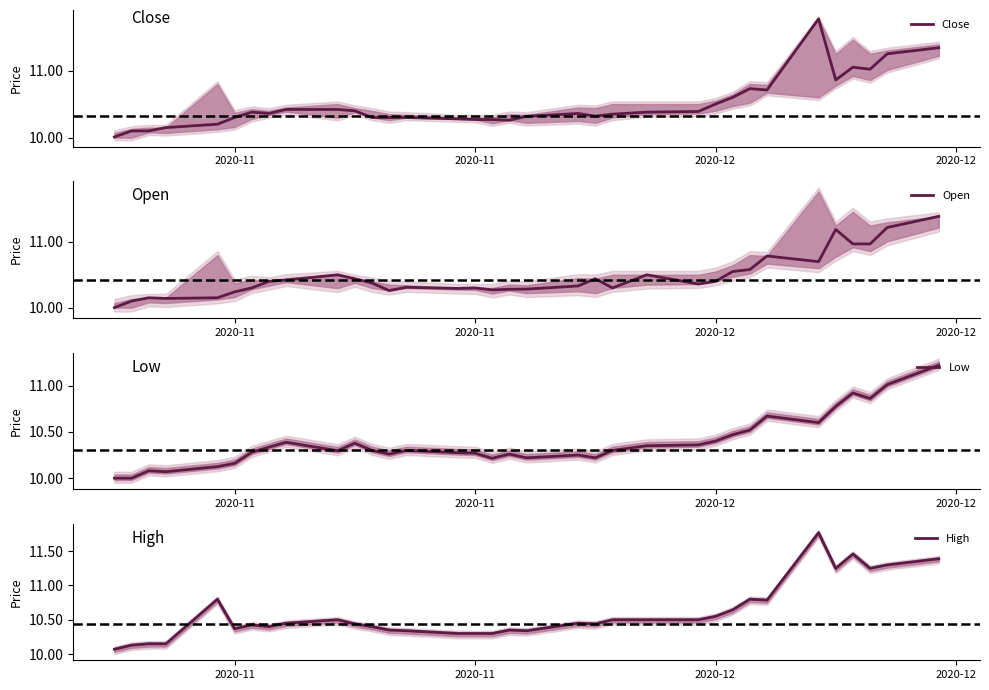

How many lines are shown in the chart?

4